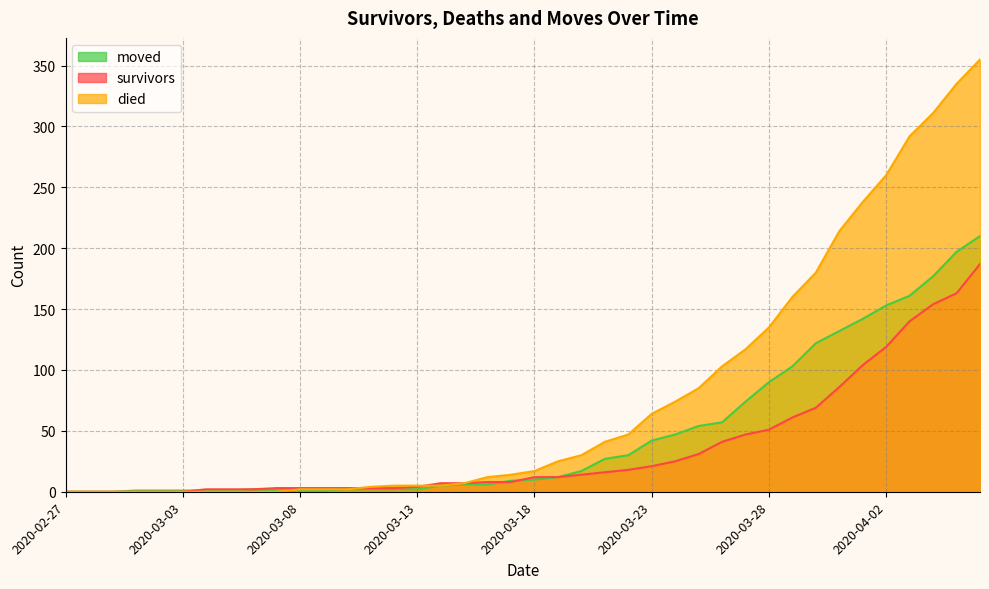

Does the chart have visible grid lines?

Yes